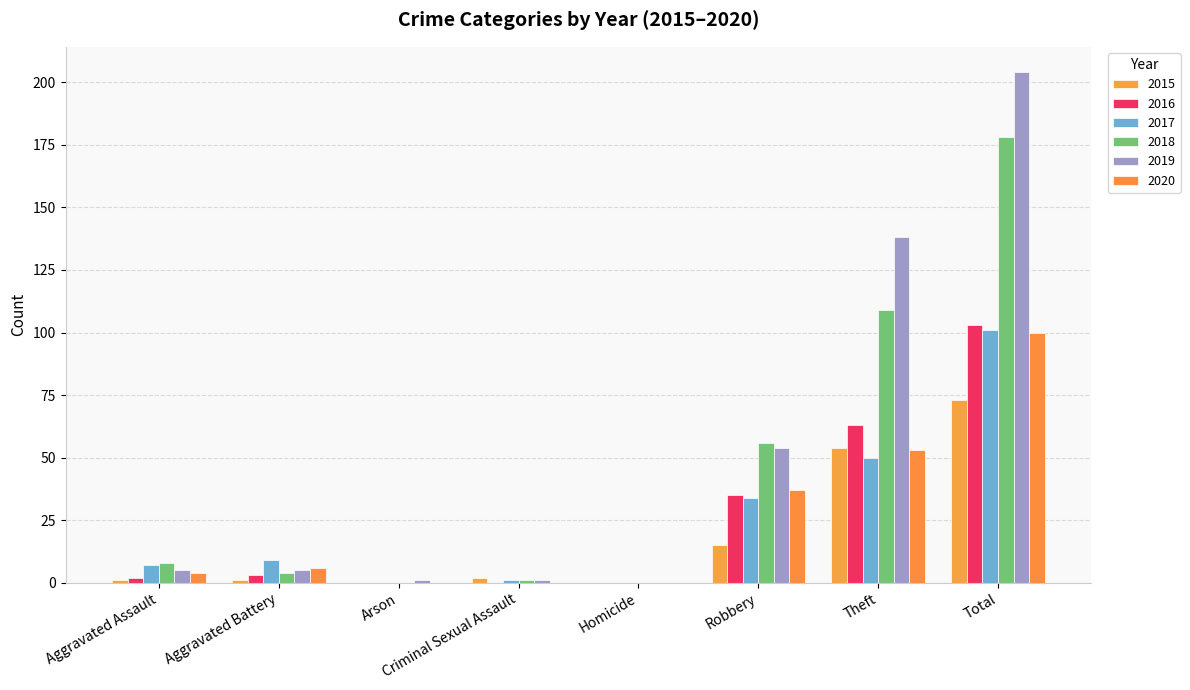

What is the difference between the maximum and minimum values in the 2020 series?

100